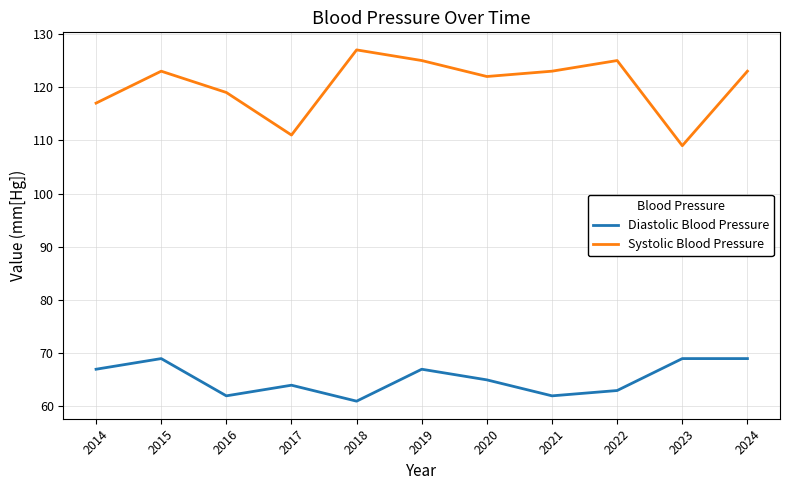

What is the spread (max minus min) of values at 2014?

50